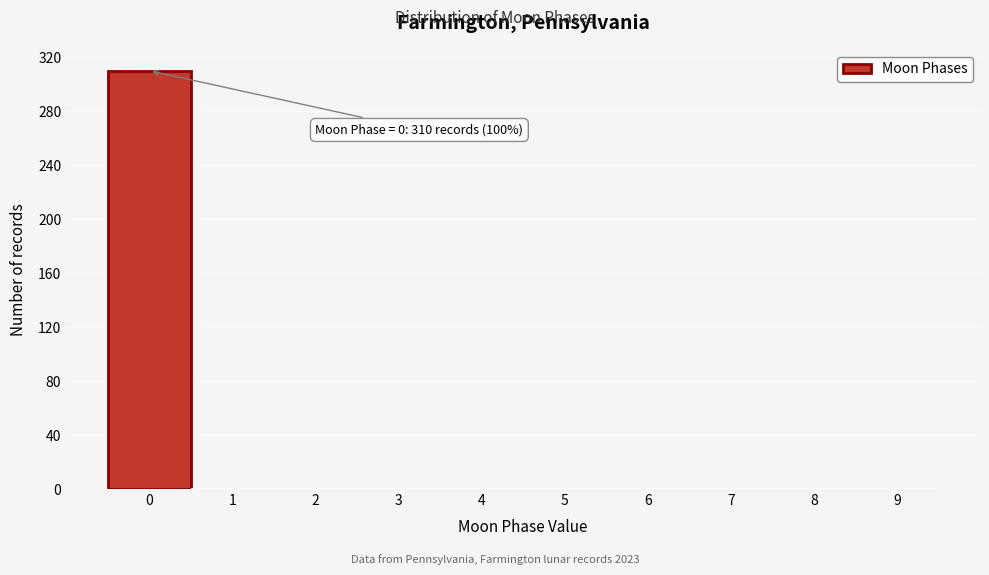

Which range on the x-axis has the tallest bar?

-0.5 to 0.5